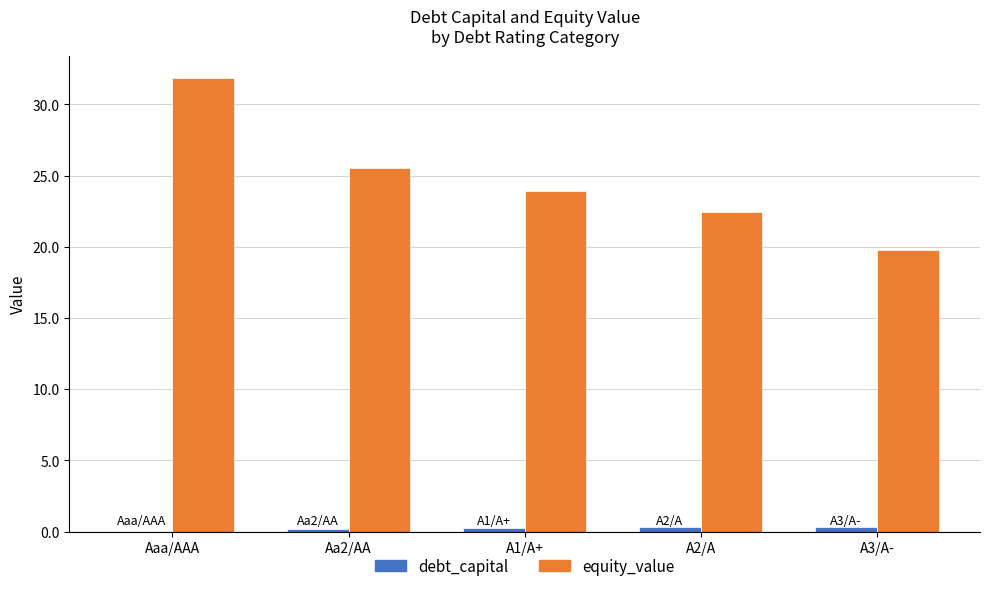

What is the sum of the debt_capital values at A2/A and Aaa/AAA?

0.3